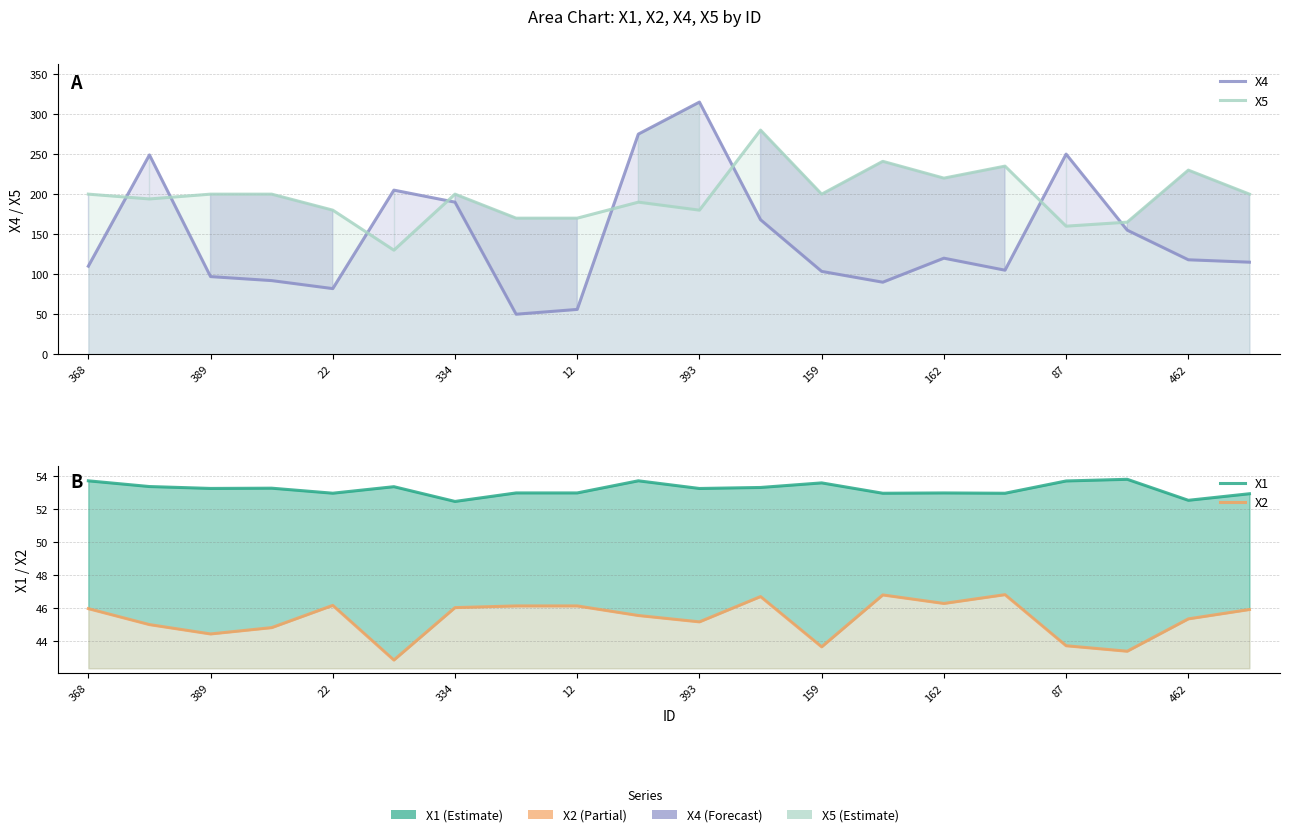

What is the sum of the X4 values at 11 and 22?

265.0